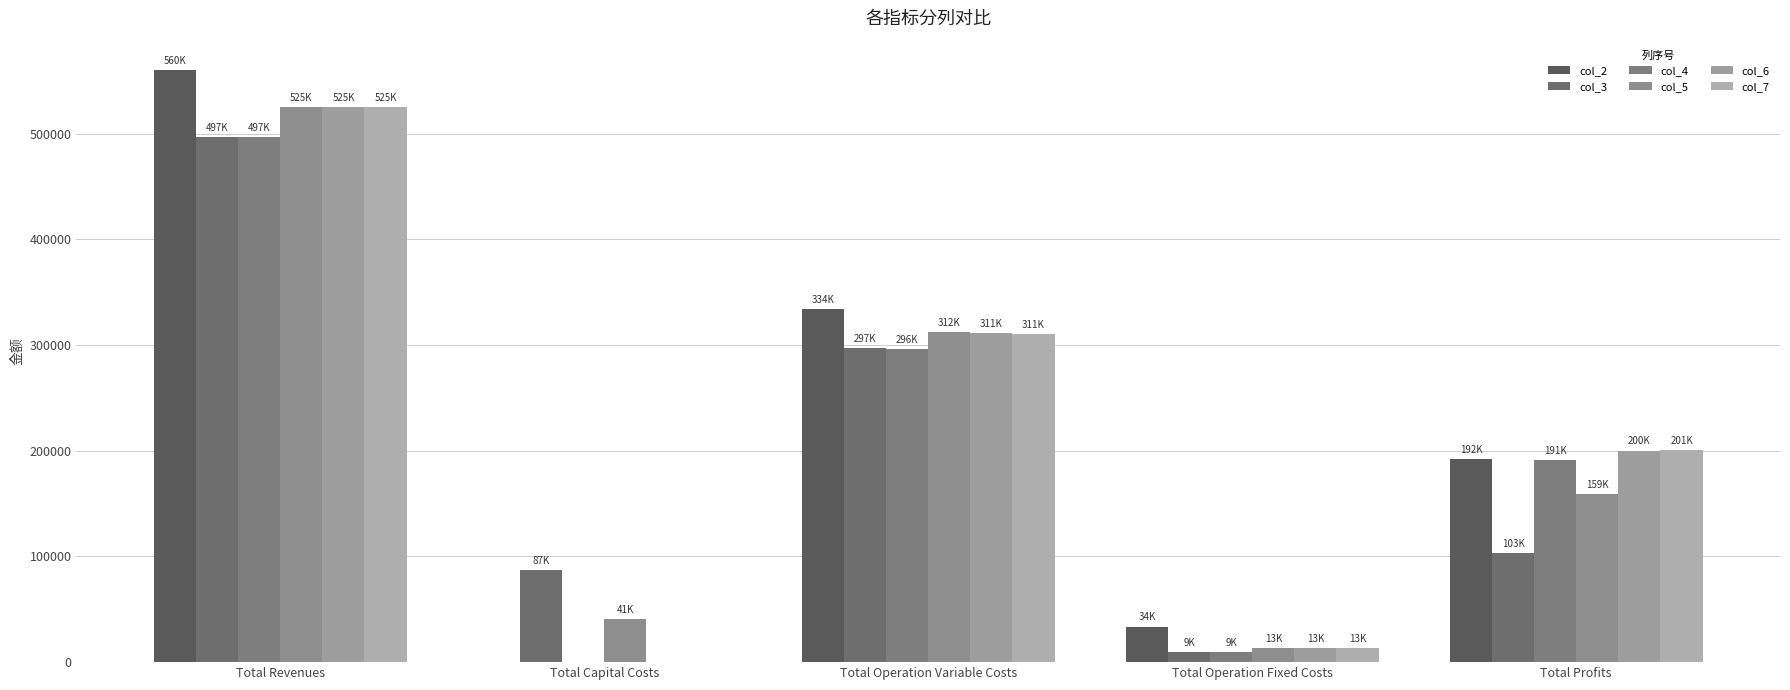

Which series has the widest spread of values?

col_2